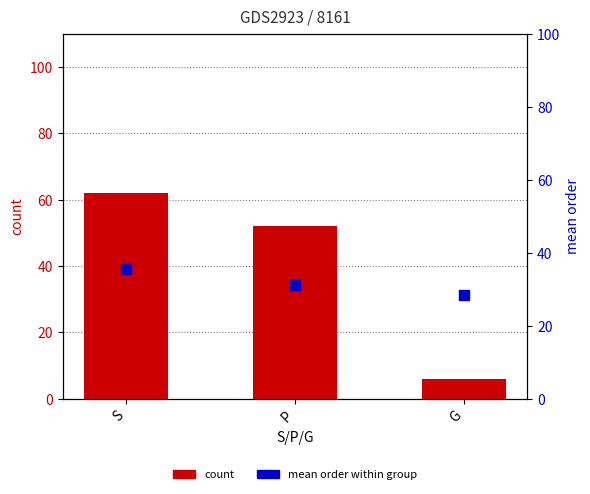

What are all the series names shown in the legend?

count, mean order within group